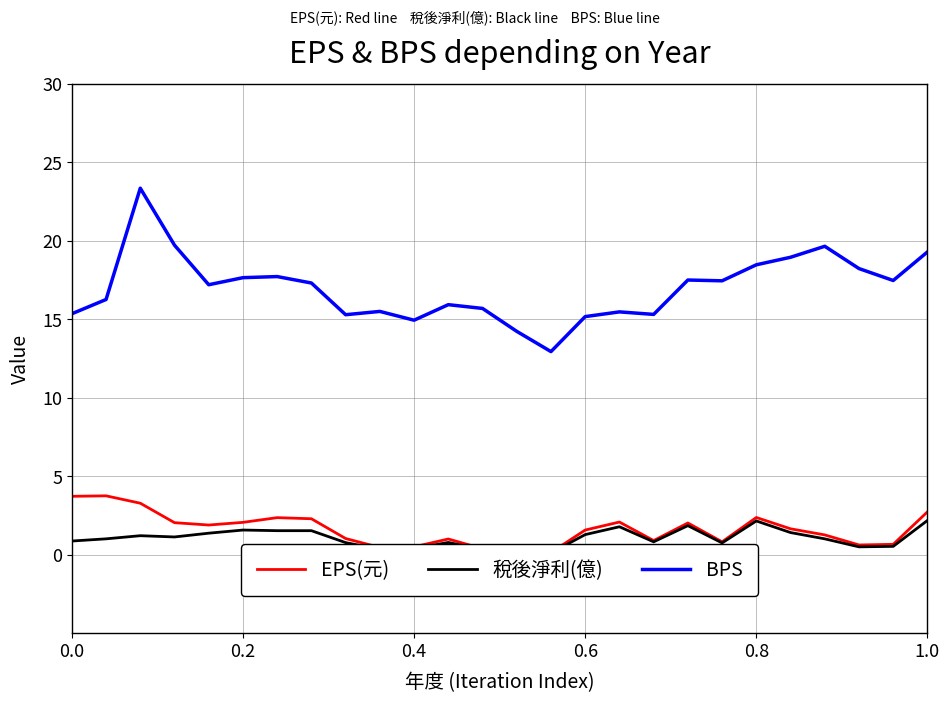

The BPS series shows 19.3 at 1.0. True or false?

True